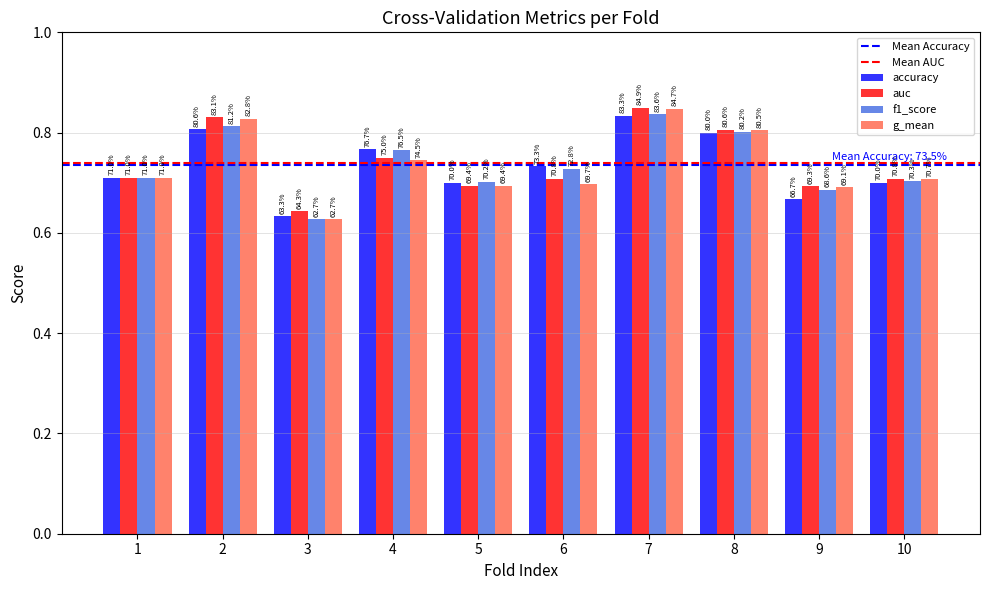

List the series in order of their peak value, highest first.

auc, g_mean, f1_score, accuracy